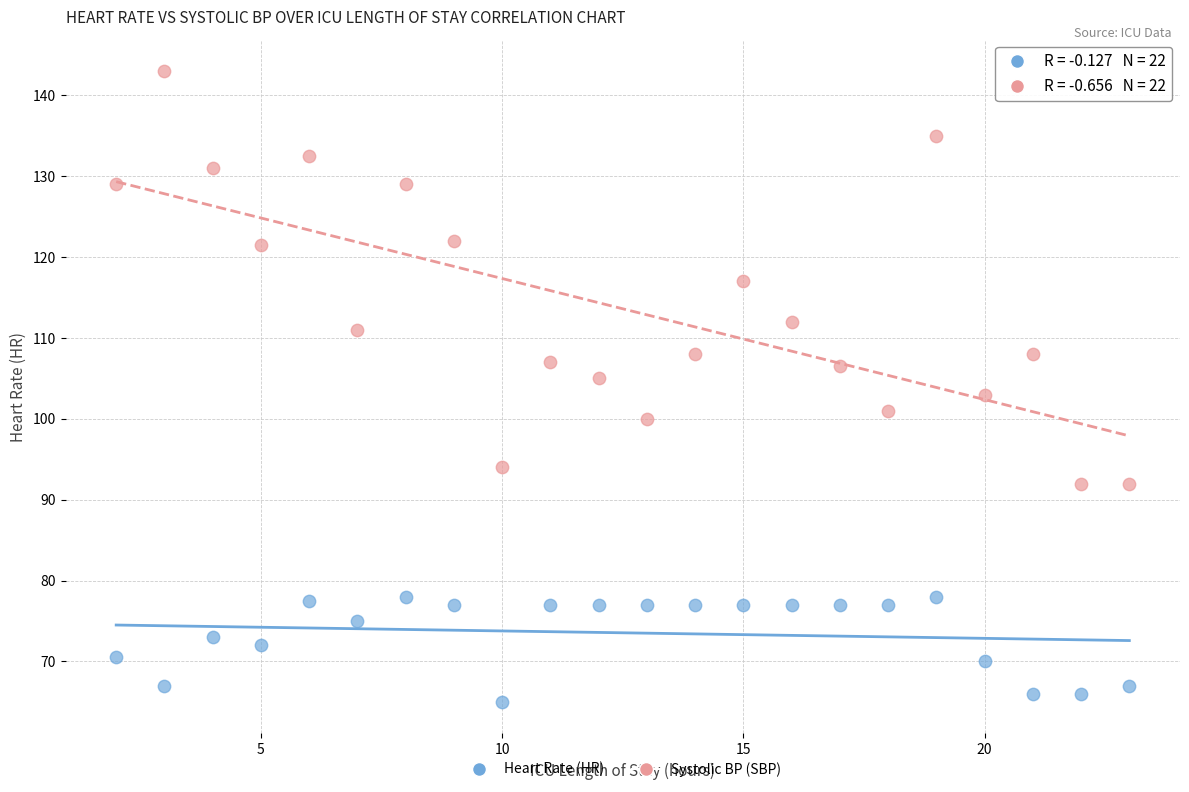

Which series contains the lowest Y value?

Heart Rate (HR)